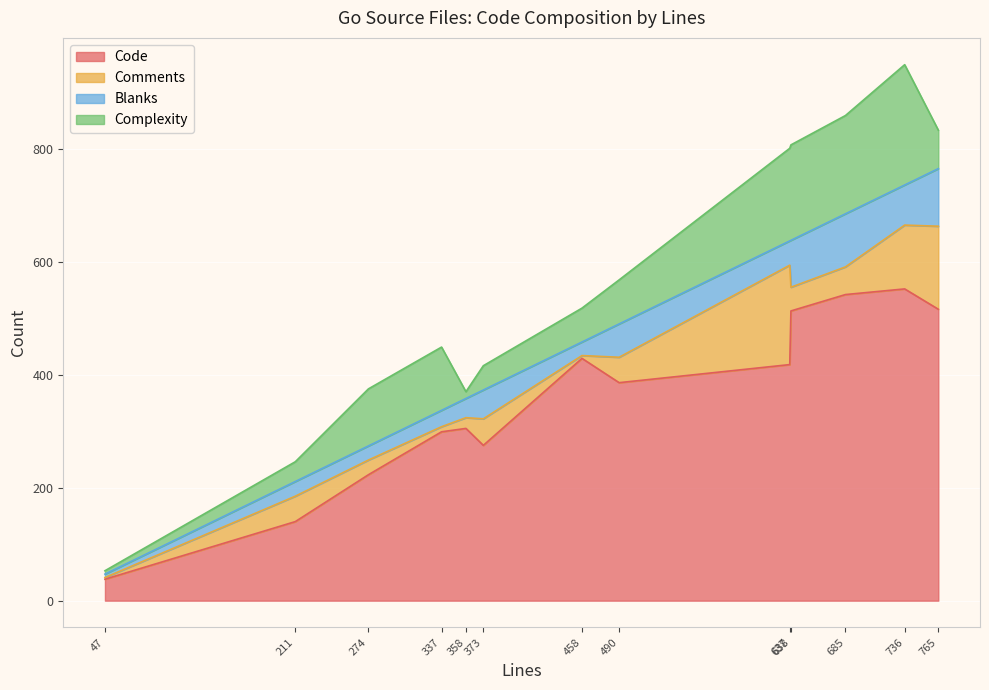

True or false: Complexity has more than 1 interior local peaks.

True